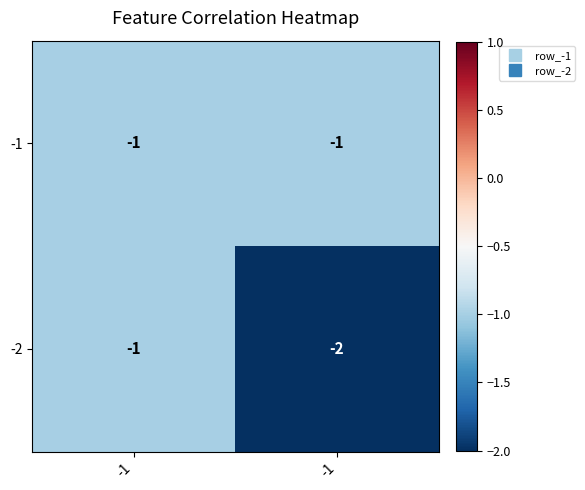

Rank the series by their average value, from highest to lowest.

-1, -2